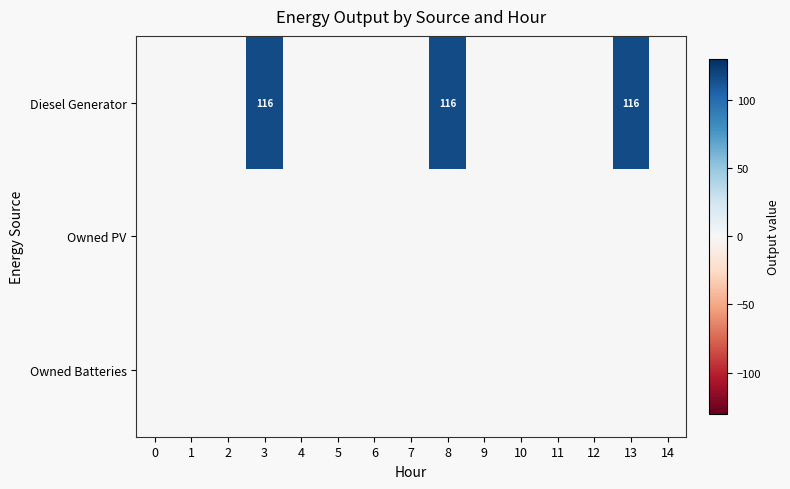

Count the number of categories in the chart.

15